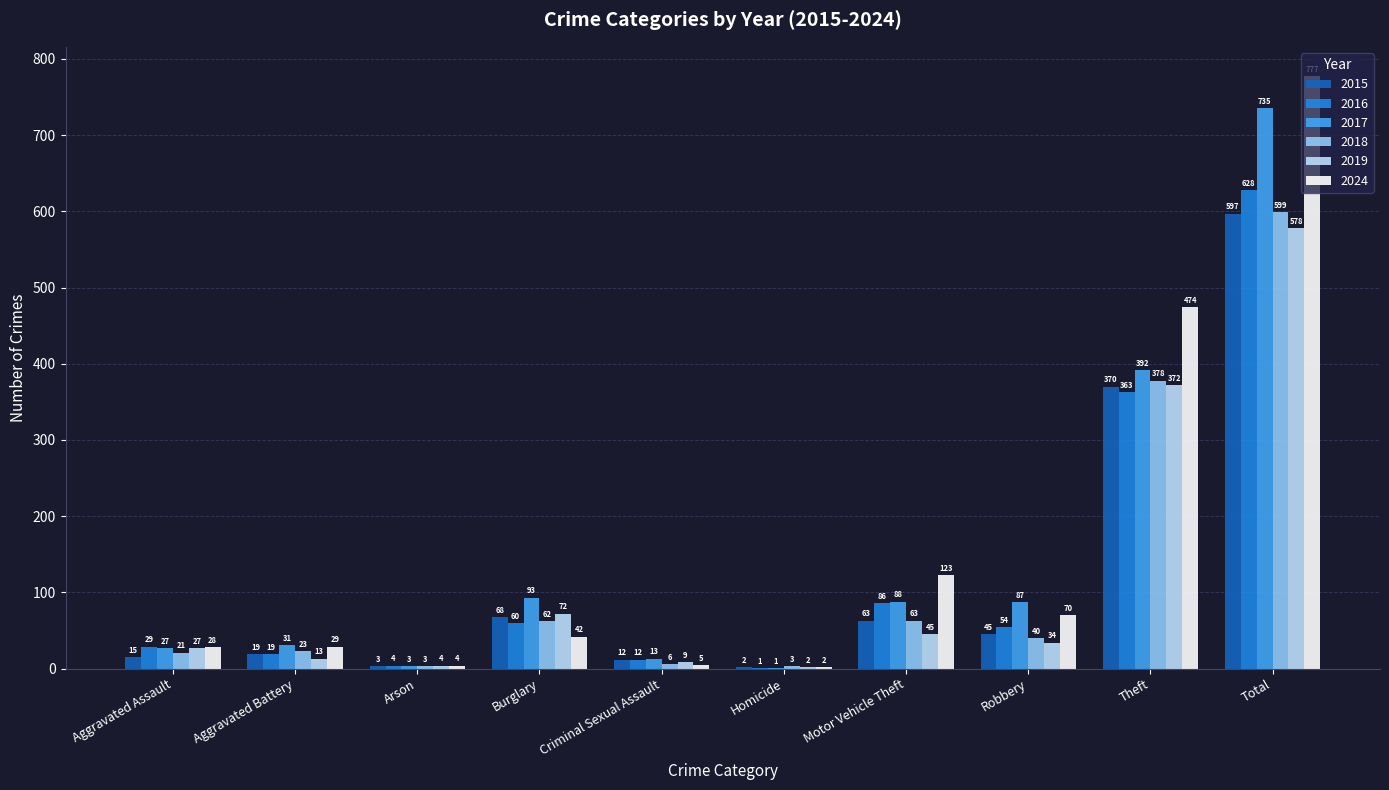

What is the average value of the 2019 series?

116